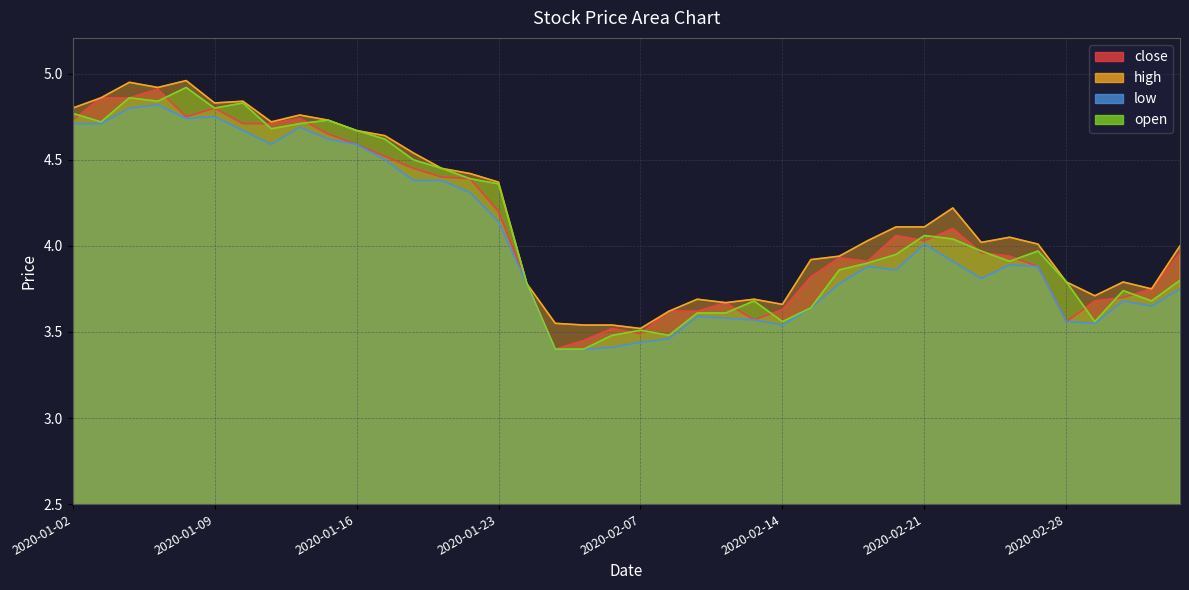

At which category does low reach its first local valley?

2020-01-08